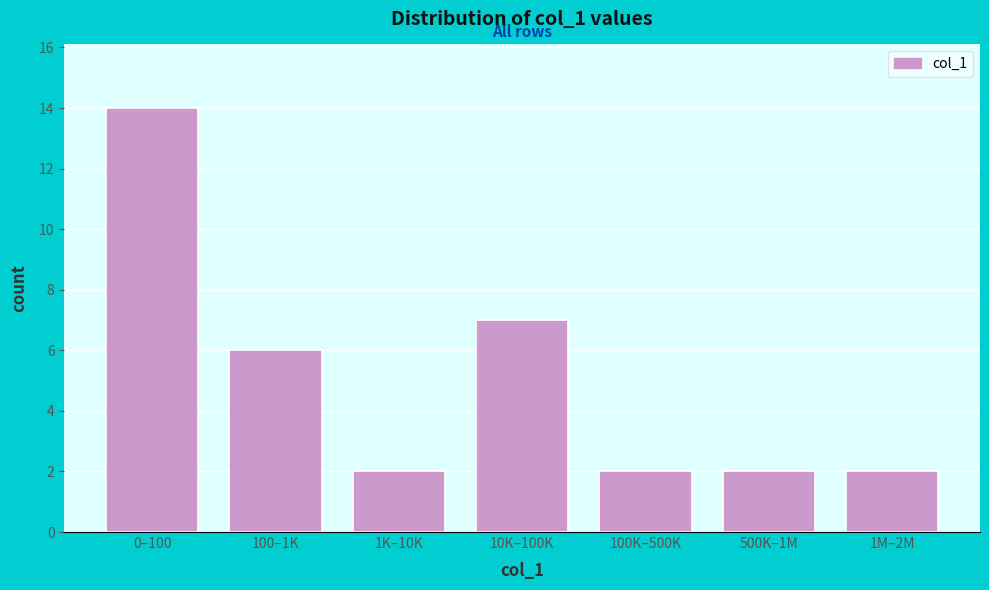

Reading left to right, what are all the values shown in this chart?

14	6	2	7	2	2	2